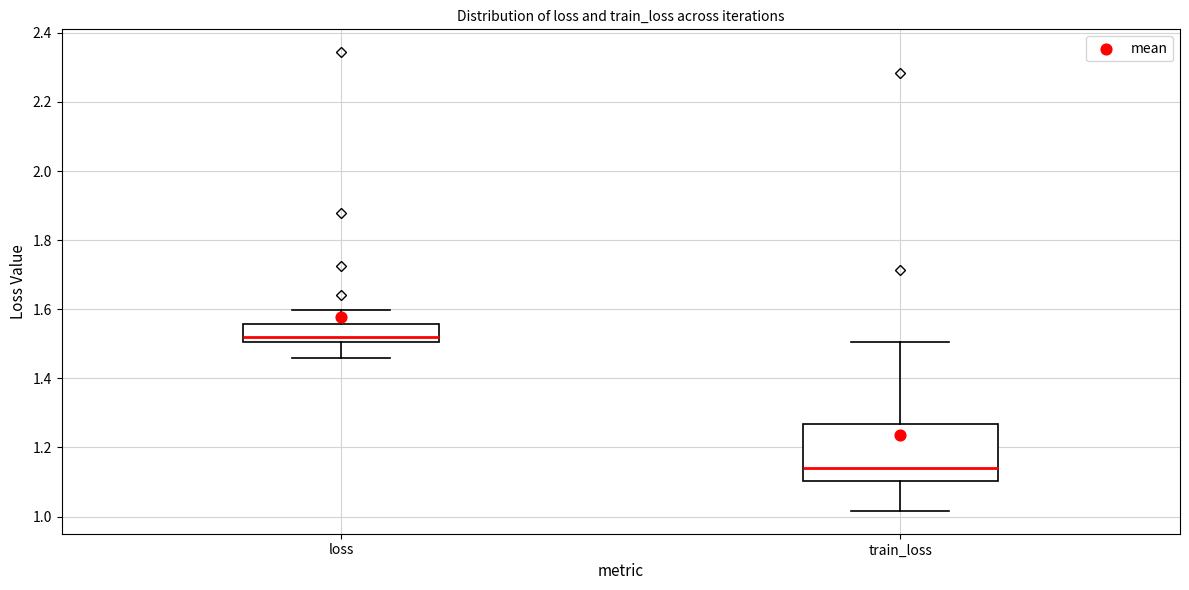

Reading left to right, read every box against the y-axis: the position of its median line, the range the box covers, and the ends of its whiskers. The values are not printed on the chart, so give them approximately, as read against the axis.

loss: median 1.52, box 1.50 to 1.56, whiskers 1.46 to 1.60
train_loss: median 1.14, box 1.10 to 1.26, whiskers 1.02 to 1.50